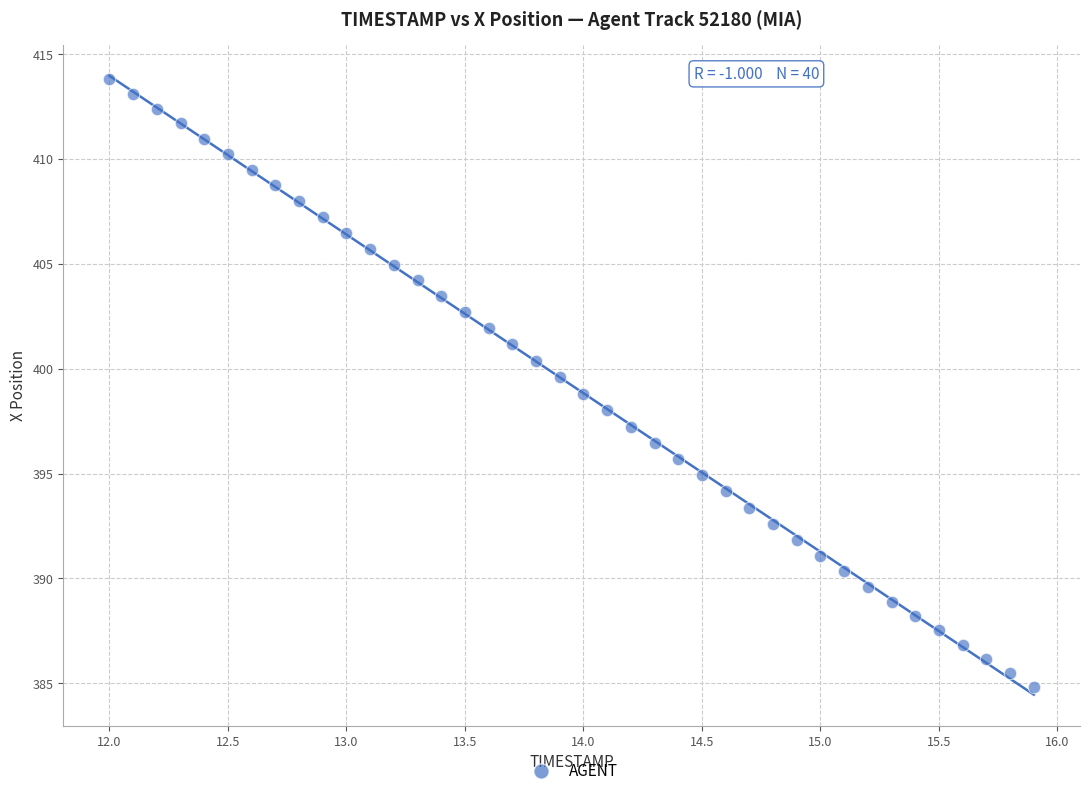

What is the range of X values (max minus min)?

3.9